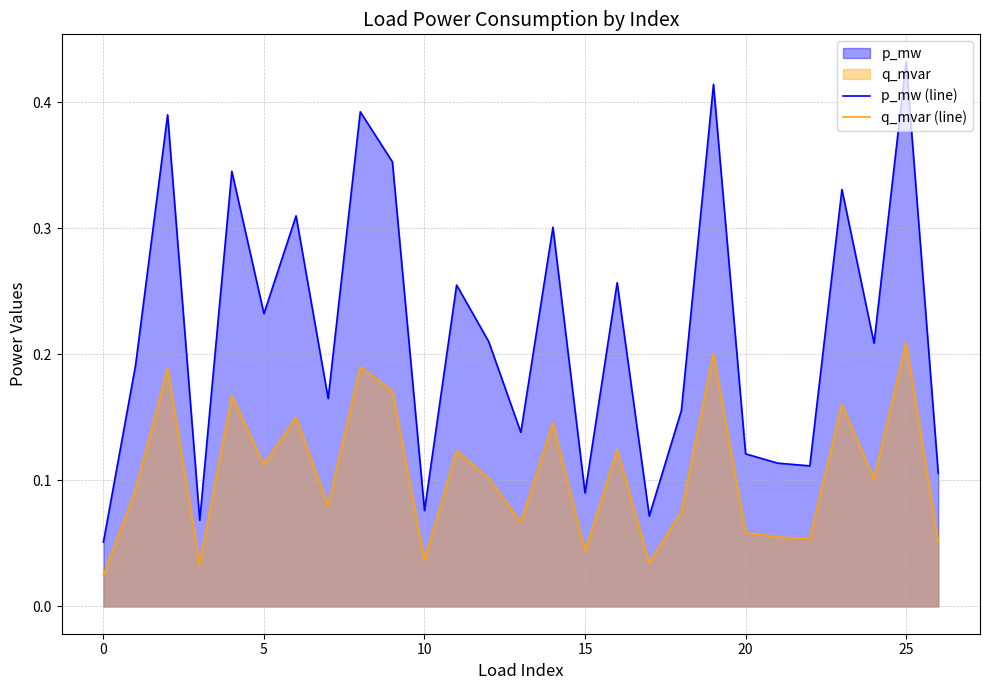

True or false: q_mvar (line) has more than 0 points higher than both neighbors.

True